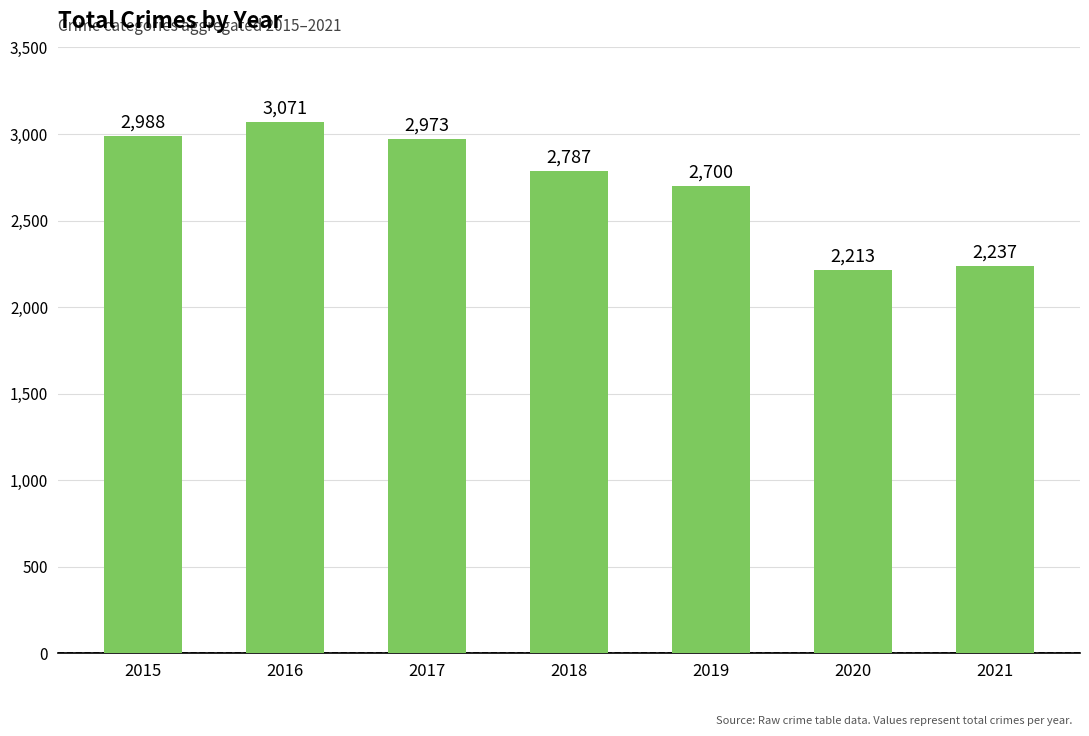

Is it true that the value at 2018 is 2787?

True